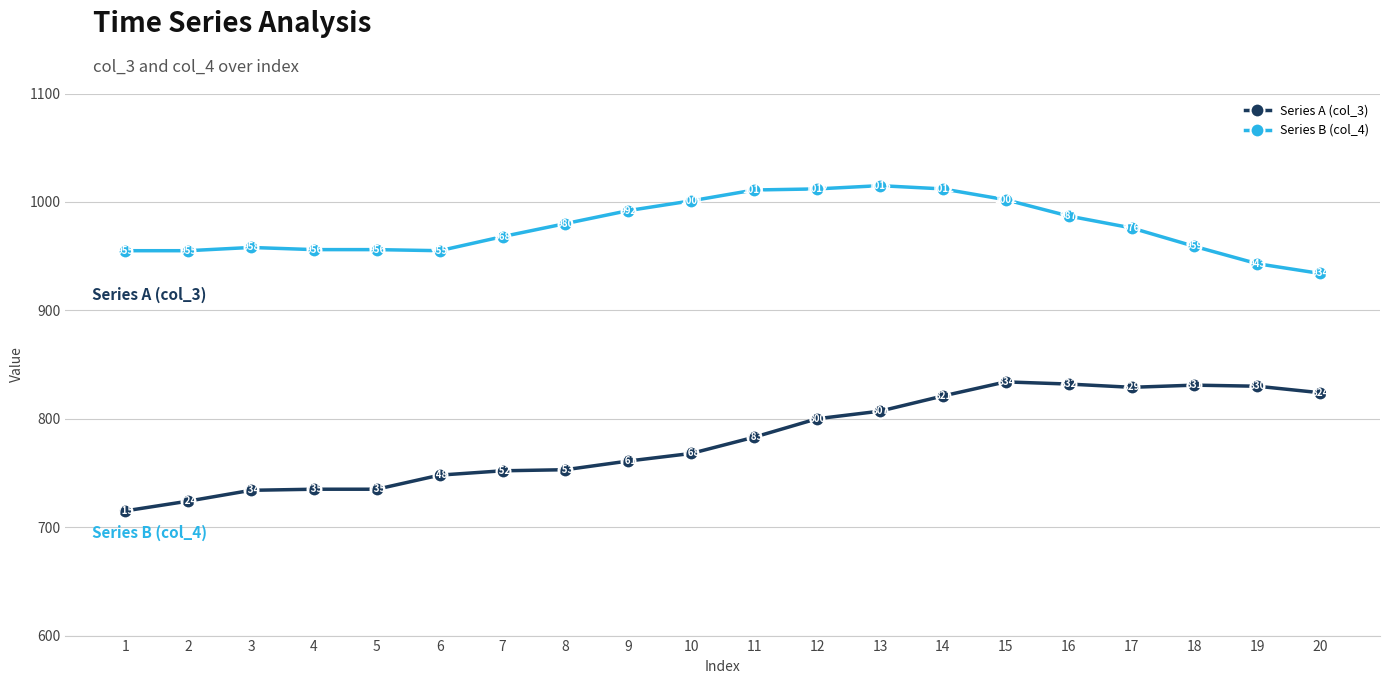

True or false: Series B (col_4) and Series A (col_3) intersect in this chart.

False